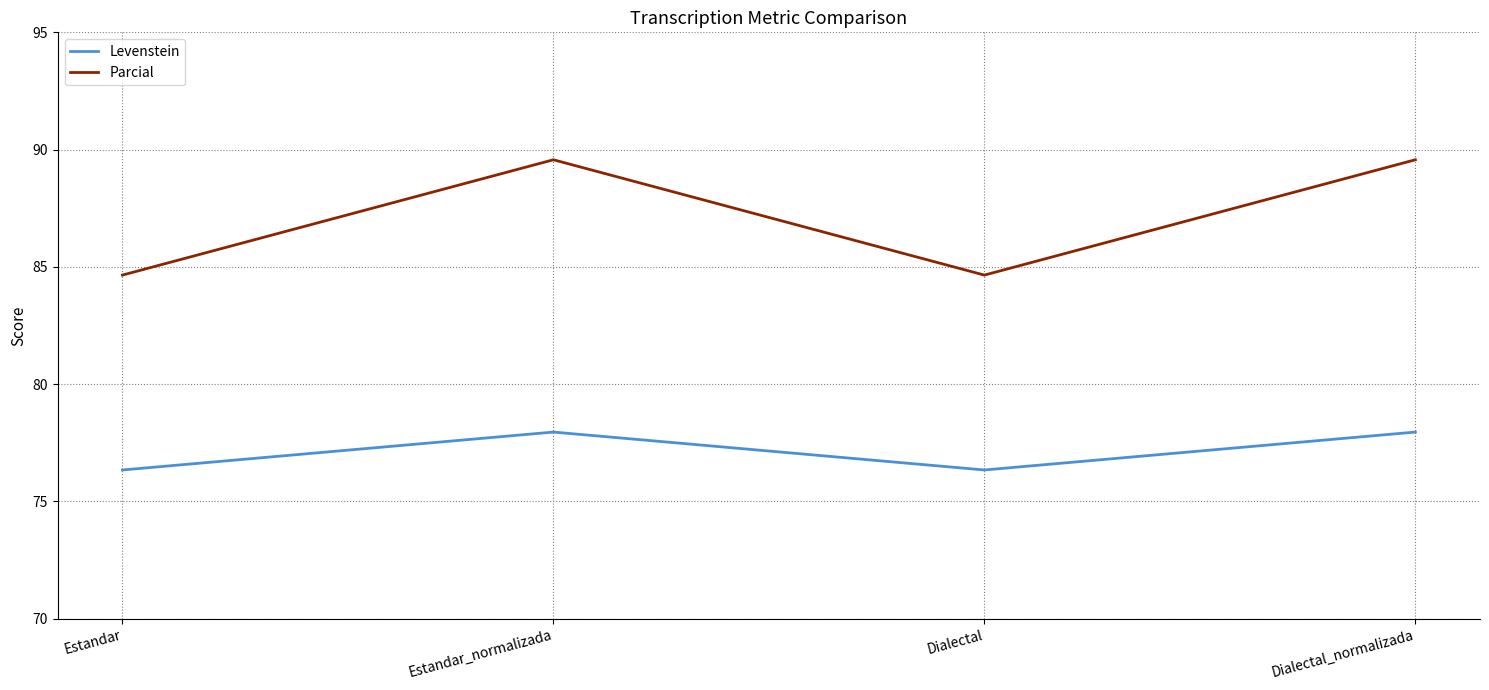

Rank the series at Dialectal from lowest to highest value.

Levenstein, Parcial